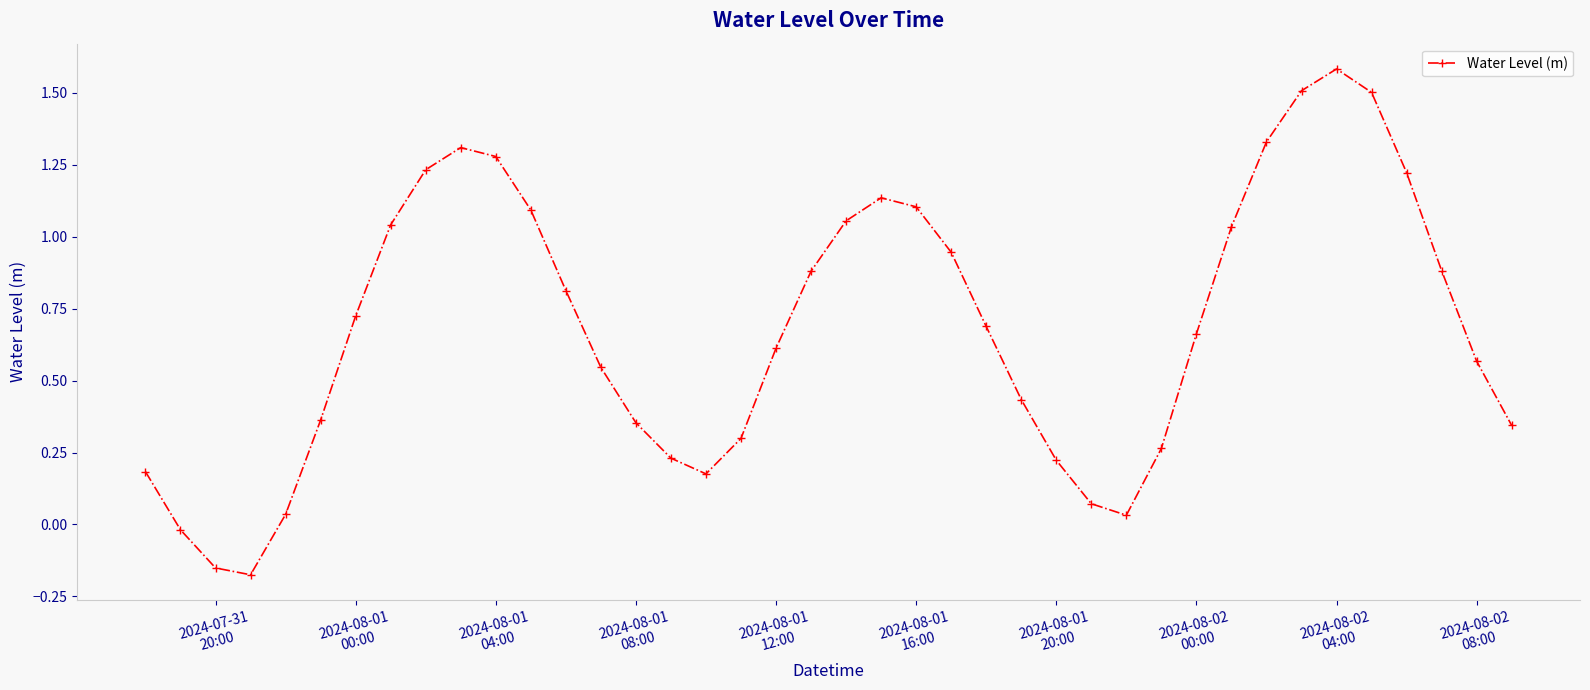

What is the greatest value displayed?

1.6